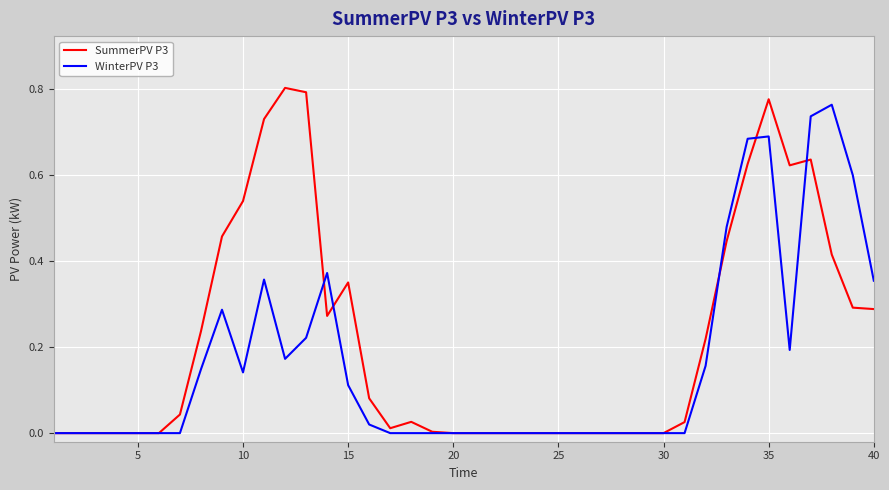

Which series has the largest range (max minus min)?

SummerPV P3